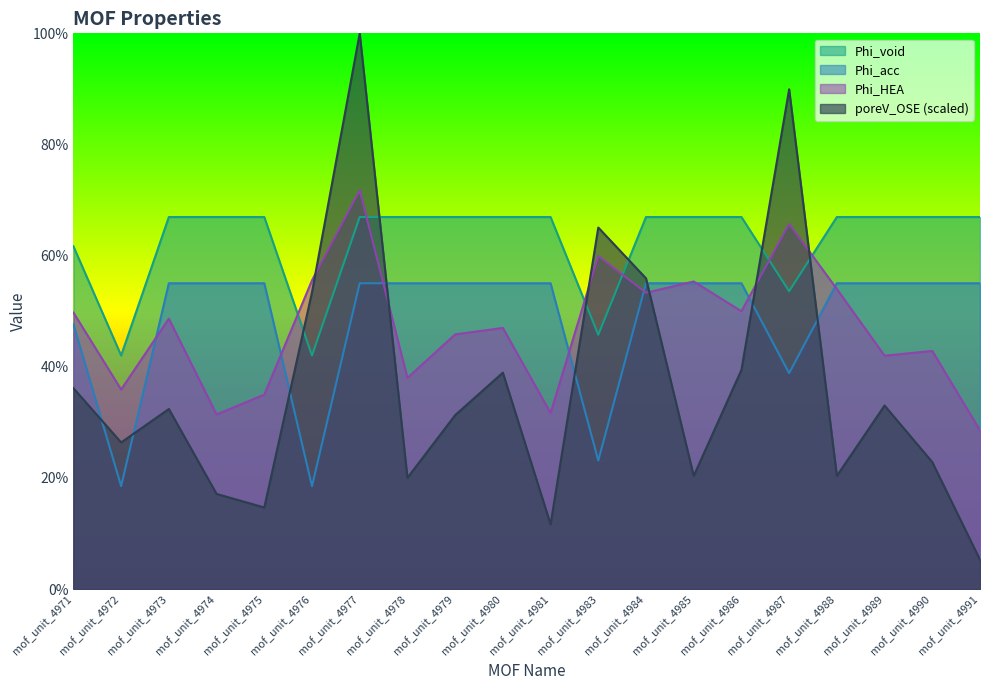

What is the maximum value for Phi_void?

67.0